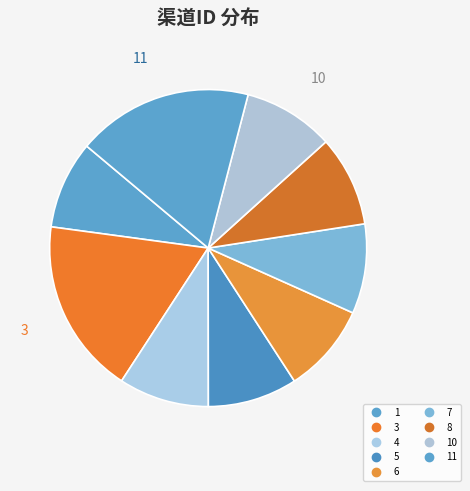

How many slices are in this pie chart?

9